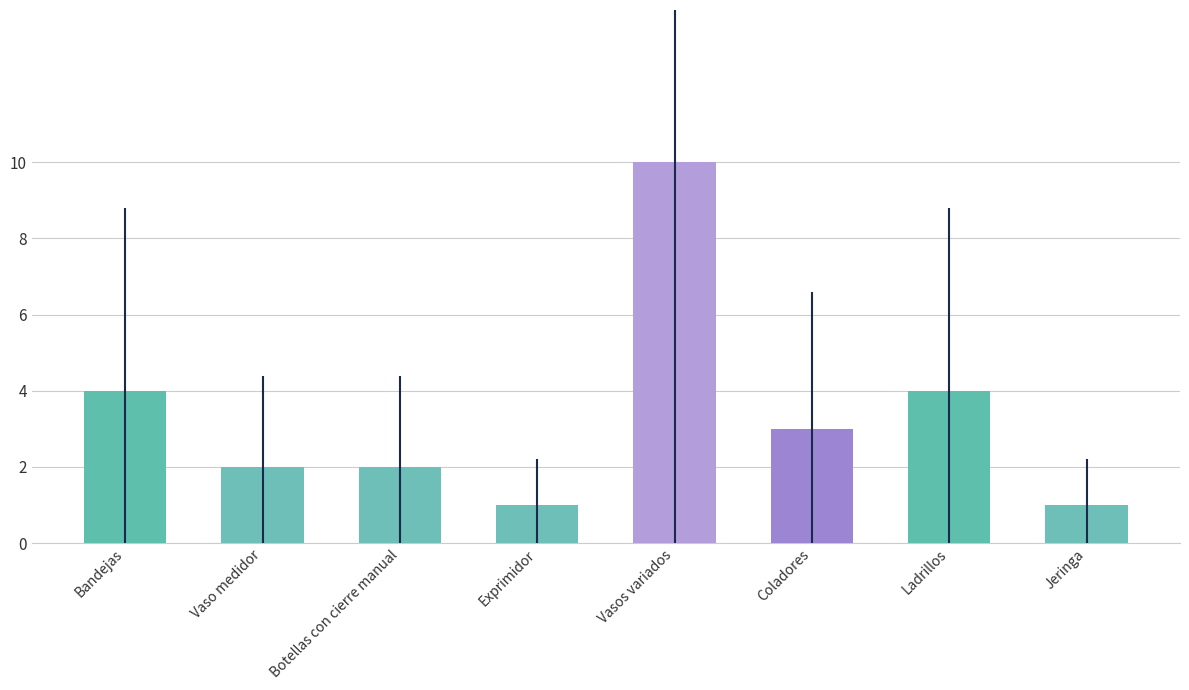

Reading left to right, transcribe all the data shown in this chart.

Bandejas=4	Vaso medidor=2	Botellas con cierre manual=2	Exprimidor=1	Vasos variados=10	Coladores=3	Ladrillos=4	Jeringa=1